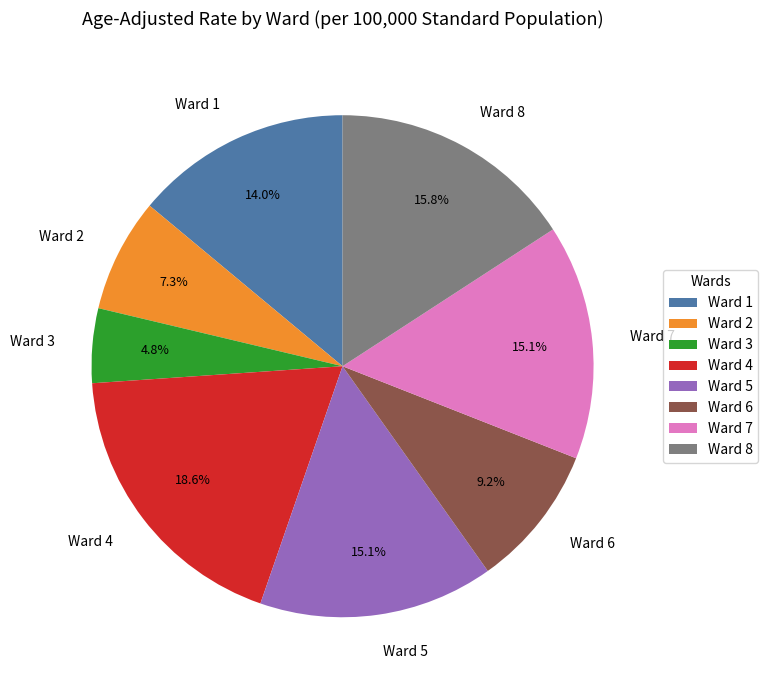

True or false: Ward 4 accounts for 19% of the total.

True